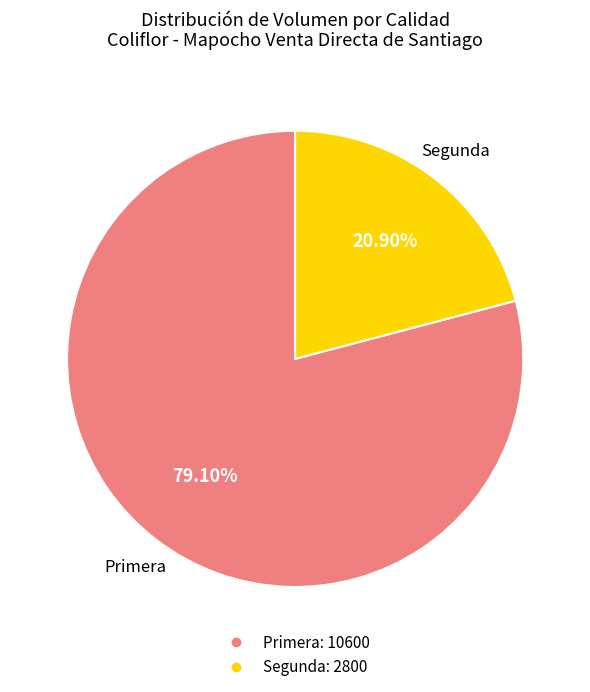

Between Primera and Segunda, which is larger?

Primera